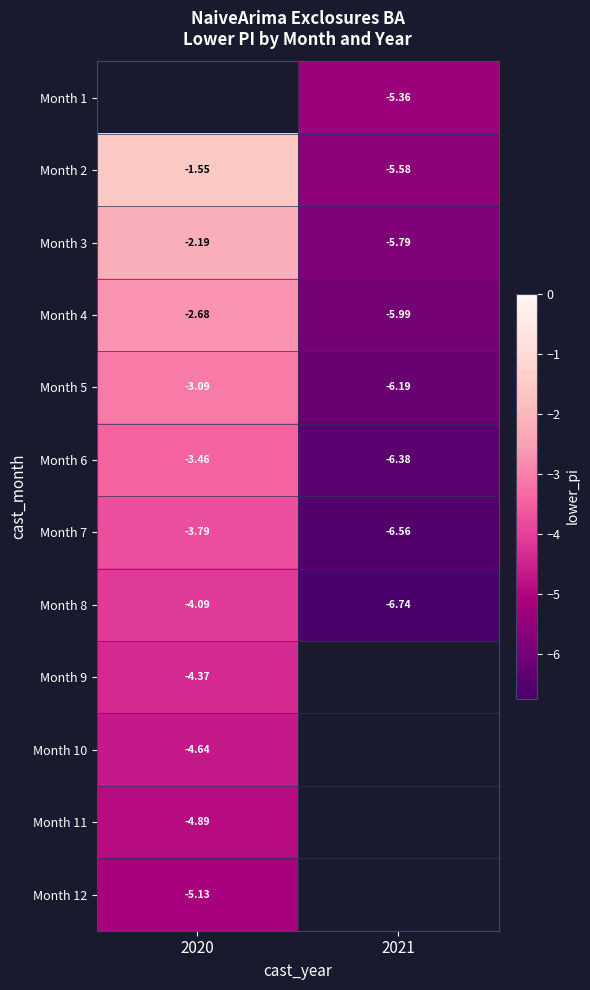

Is it true that Month 2 equals -7.8 at 2021?

False